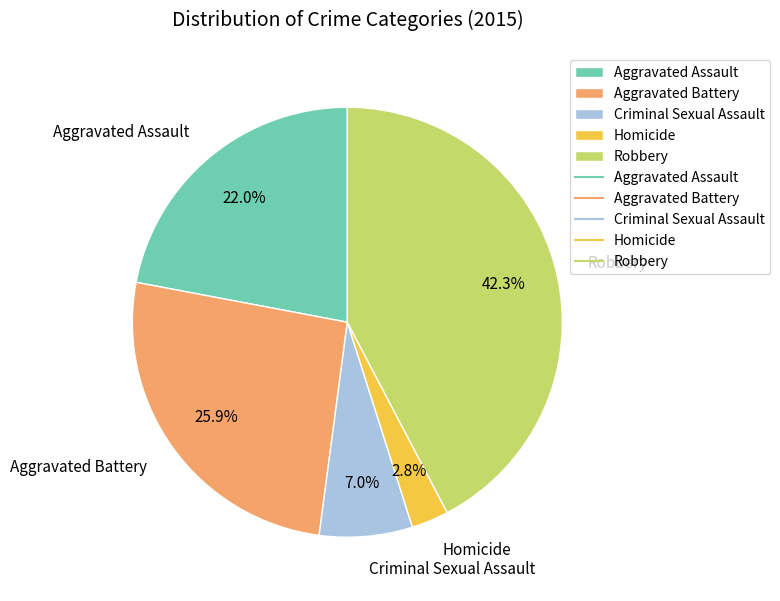

Approximately how many times larger is the value at Homicide compared to Aggravated Assault?

0.1